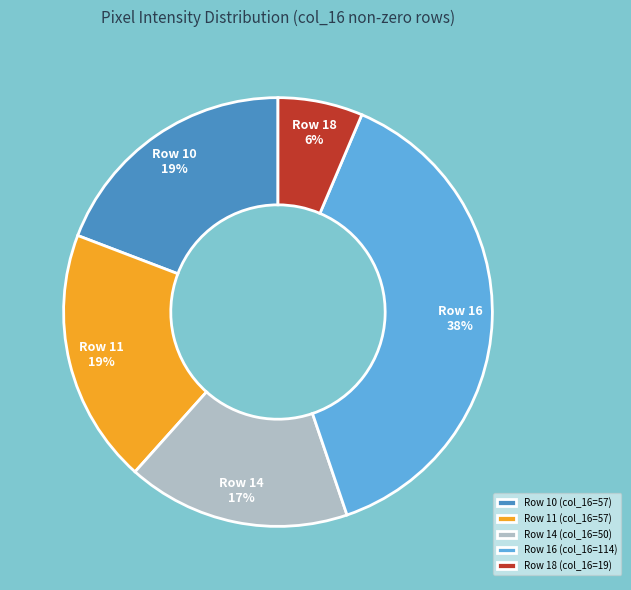

Is it true that Row 18 (col_16=19) is 14% of the pie?

False